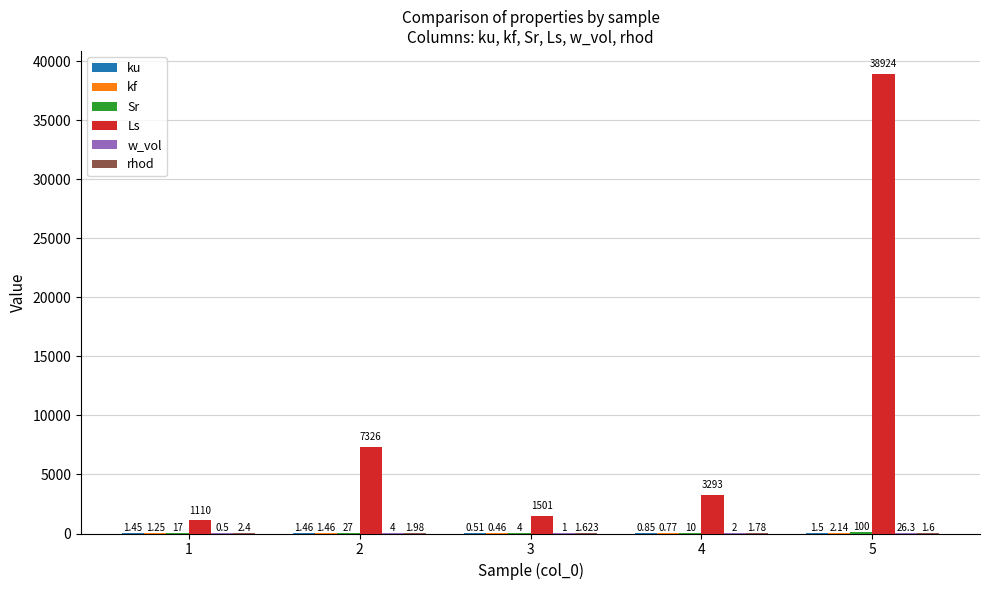

Which series has the largest total across all categories?

Ls